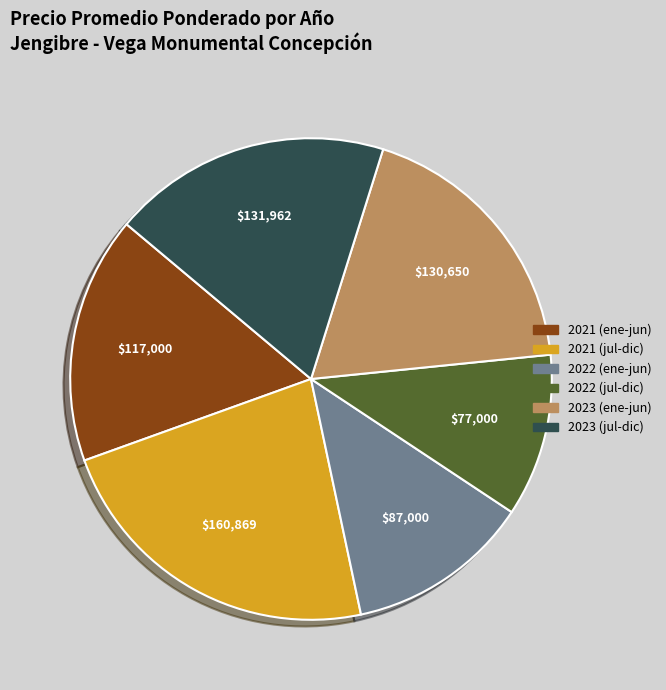

Is there a majority slice in this chart?

No